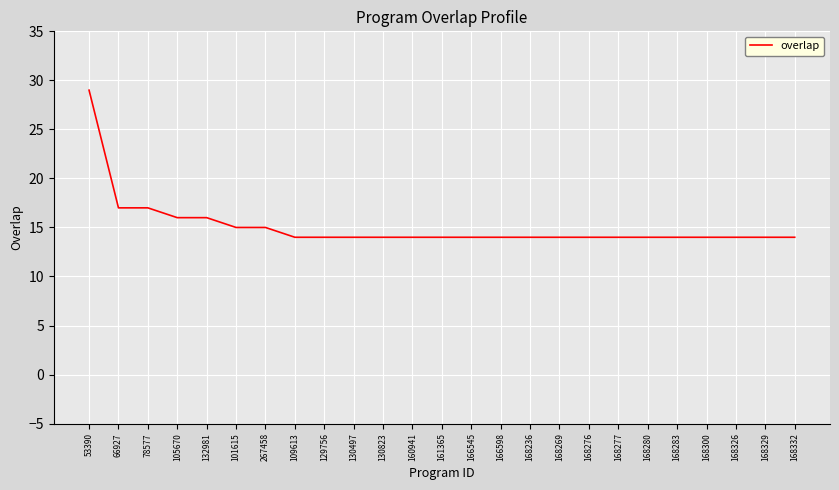

Which label corresponds to the largest value in the chart?

53390